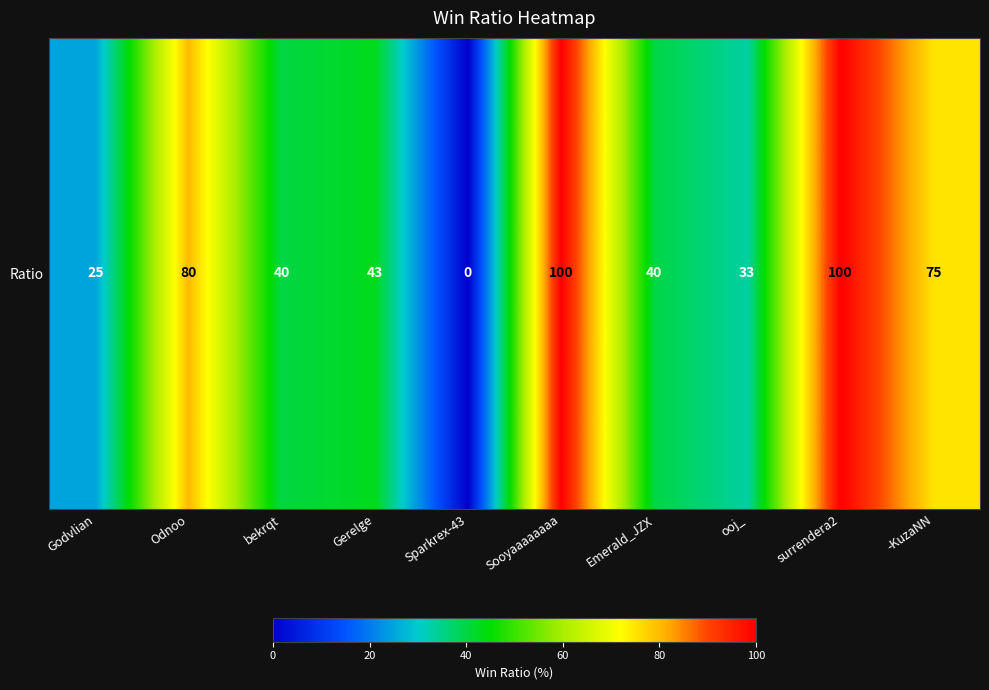

What is the difference between the second highest and second lowest values?

75